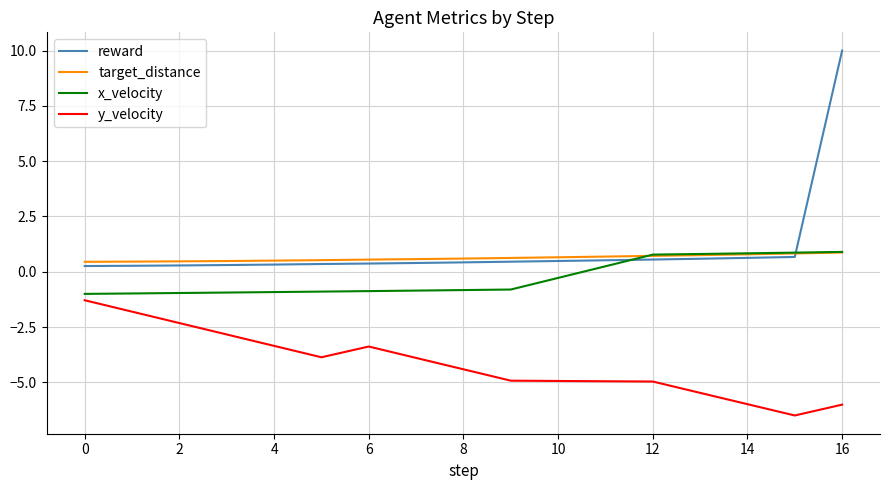

Which series has the widest spread of values?

reward